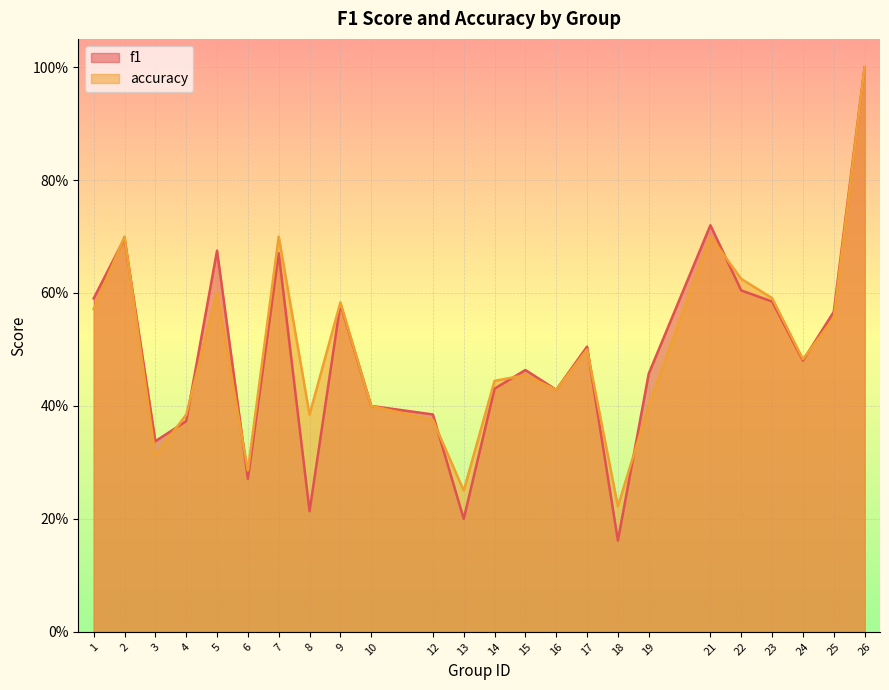

Reading left to right, what are all the values shown in this chart?

f1: 0.6	0.7	0.3	0.4	0.7	0.3	0.7	0.2	0.6	0.4	0.4	0.2	0.4	0.5	0.4	0.5	0.2	0.5	0.7	0.6	0.6	0.5	0.6	1.0
accuracy: 0.6	0.7	0.3	0.4	0.6	0.3	0.7	0.4	0.6	0.4	0.4	0.2	0.4	0.5	0.4	0.5	0.2	0.4	0.7	0.6	0.6	0.5	0.6	1.0